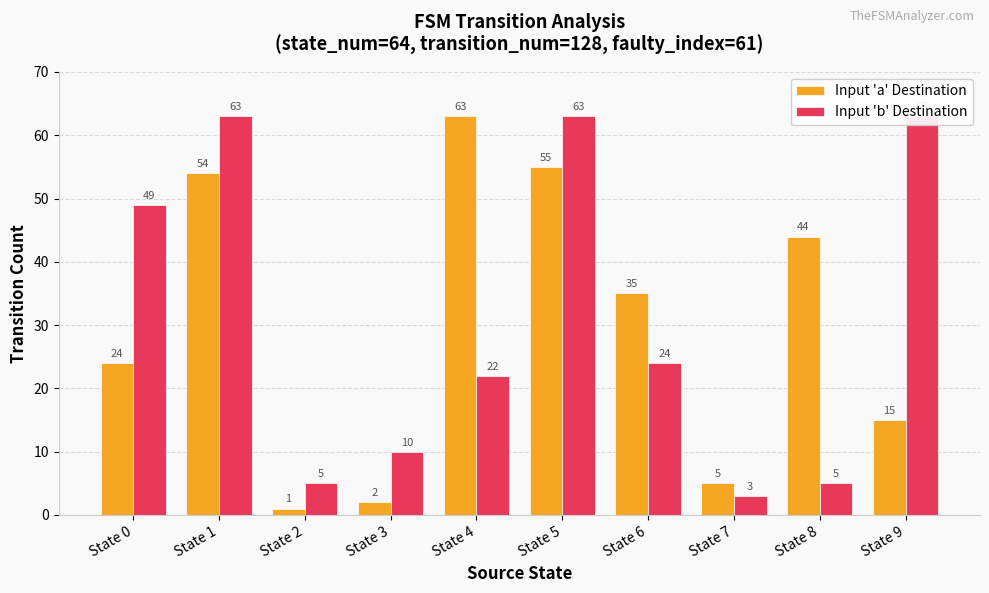

How many bars are there in total?

20